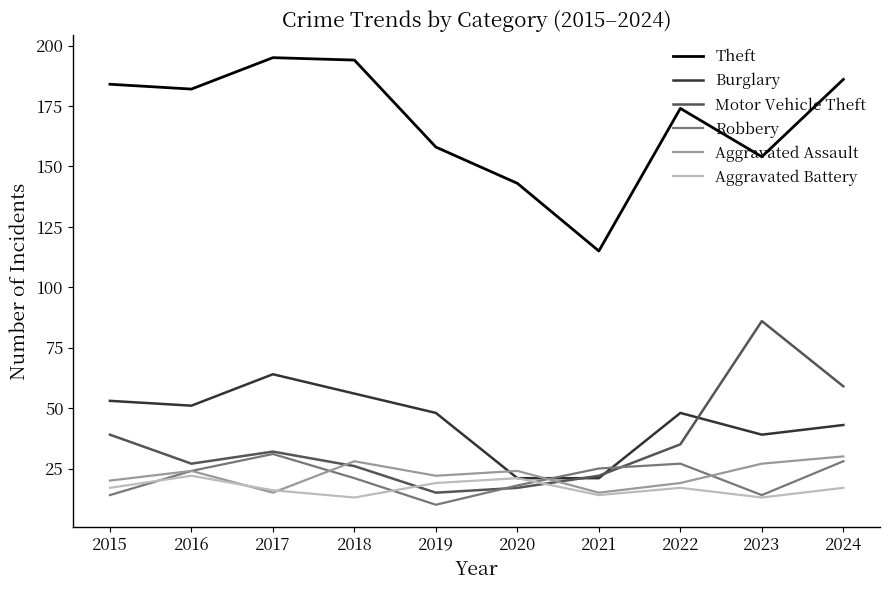

Does the chart have visible grid lines?

No